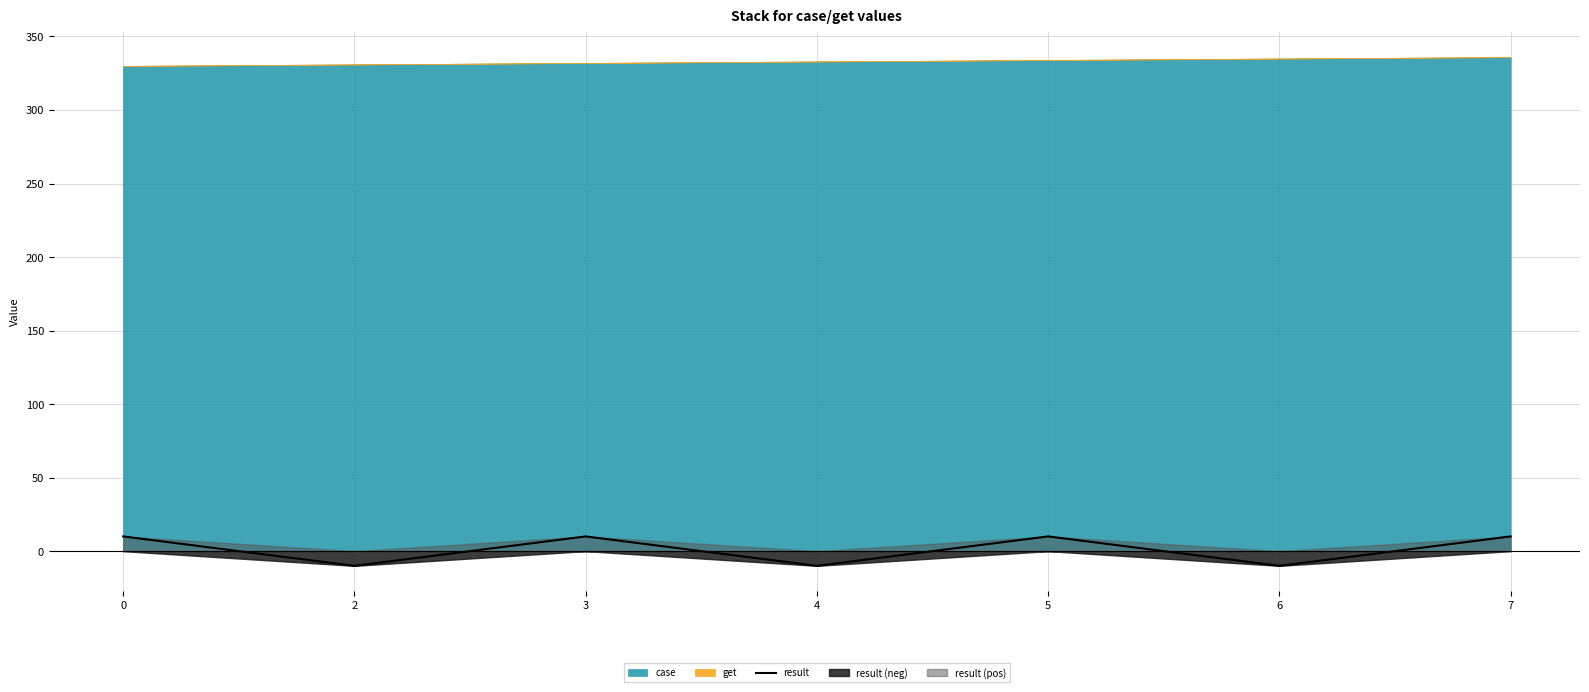

What is the smallest value displayed?

-10